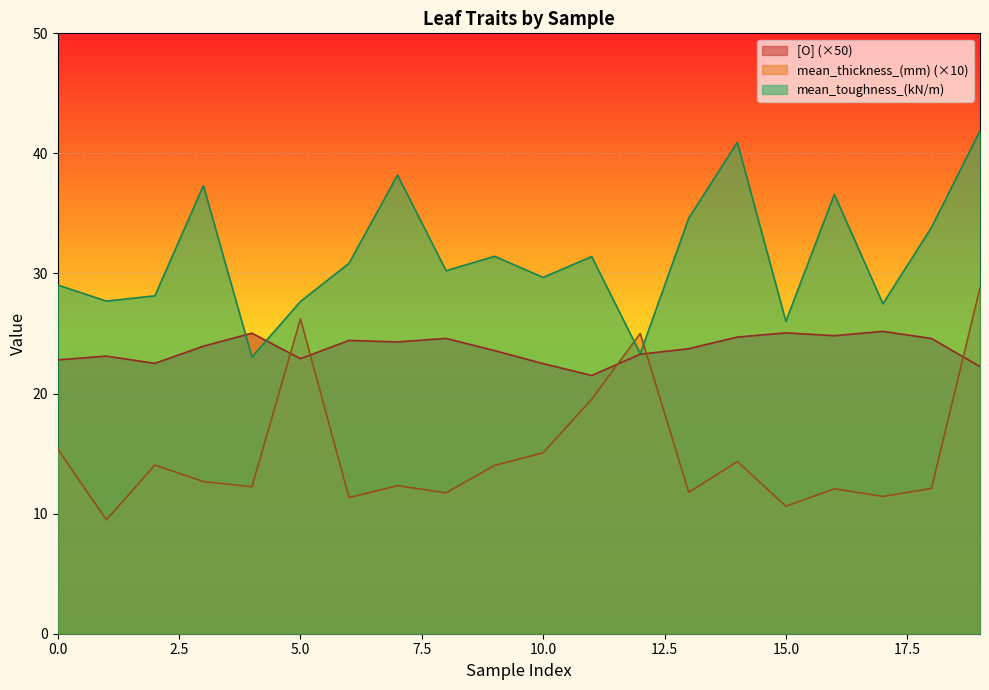

How many lines are shown in the chart?

3